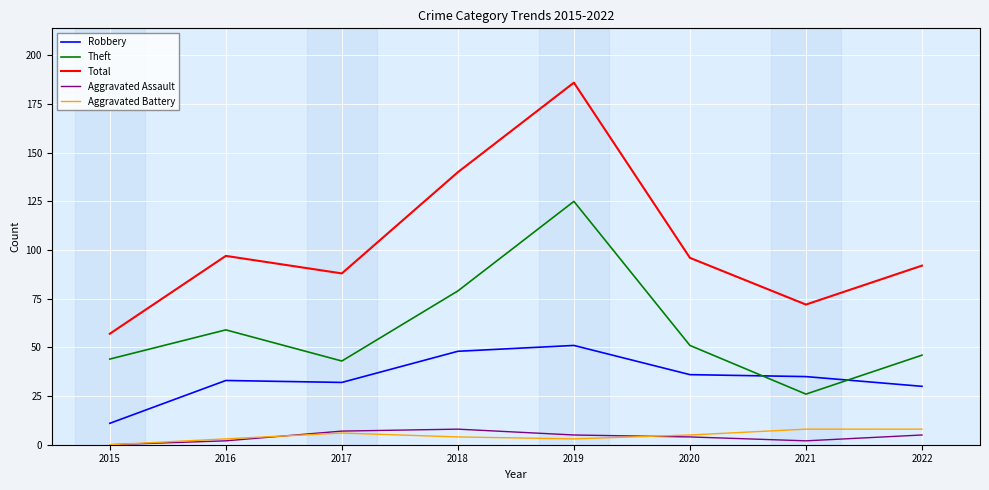

What is the difference between the Total values at 2019 and 2018?

46